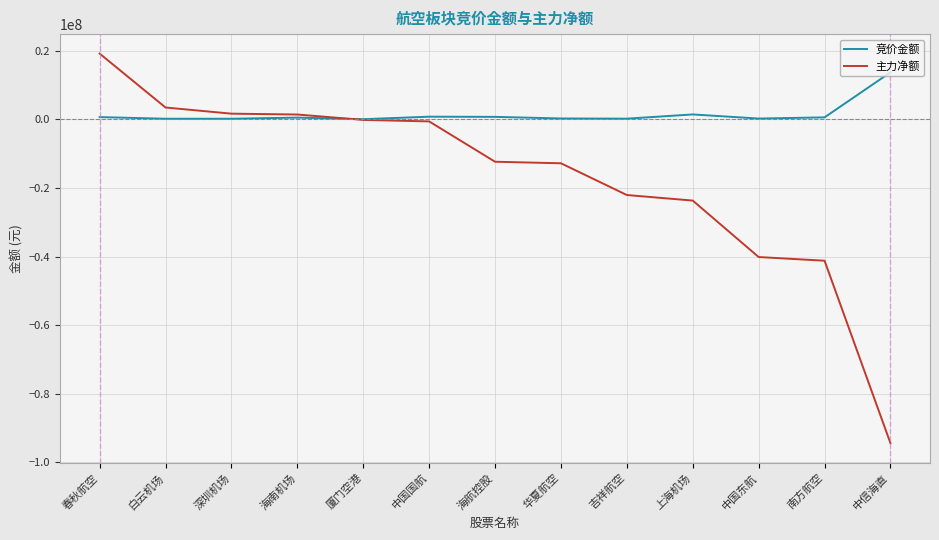

What are all the series names shown in the legend?

竞价金额, 主力净额